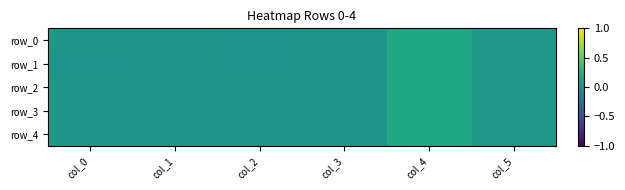

Rank the series at col_5 from lowest to highest value.

row_0, row_1, row_4, row_3, row_2